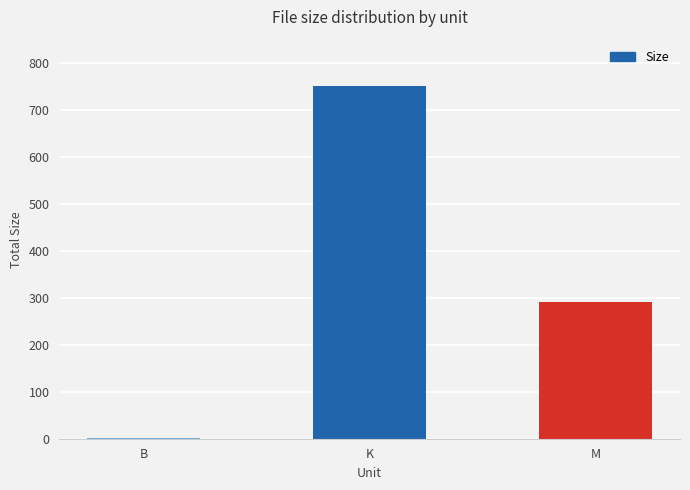

Is it true that the value at M is 292.0?

True